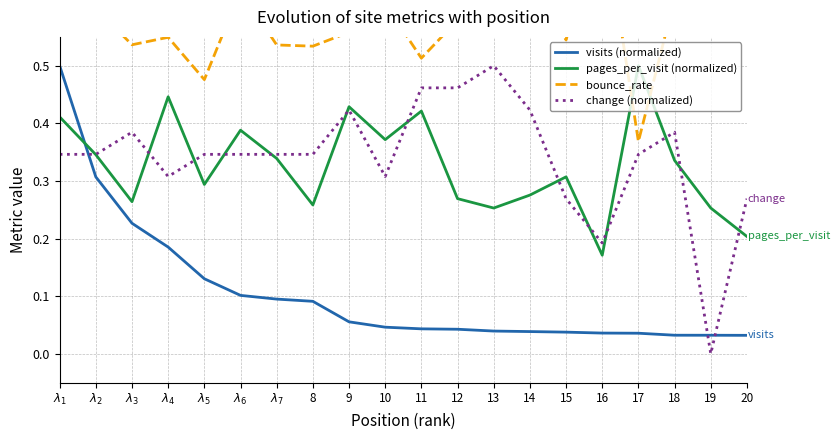

How many values in the change (normalized) series exceed 0?

19